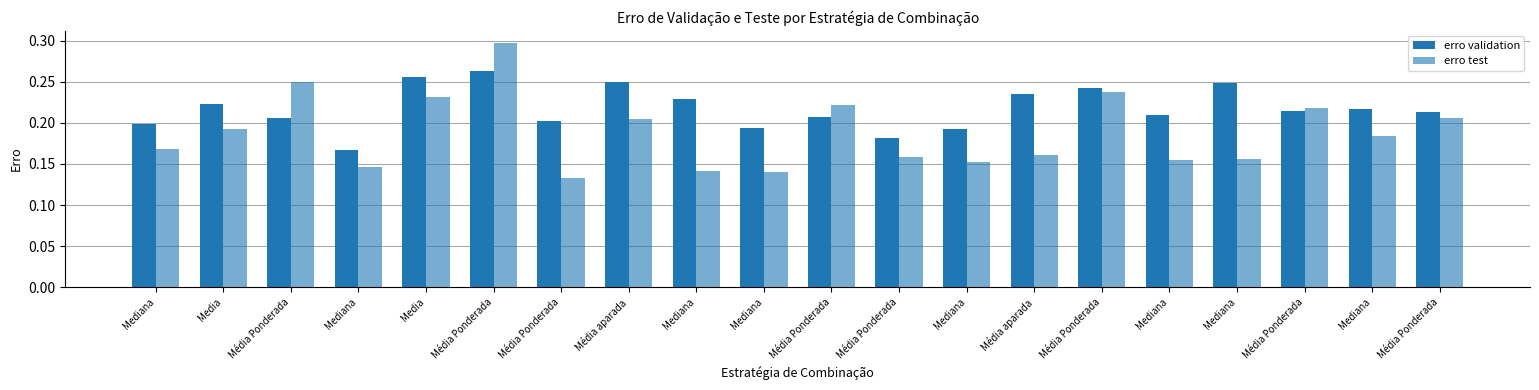

Is it true that erro test equals 0.3 at Média Ponderada?

True